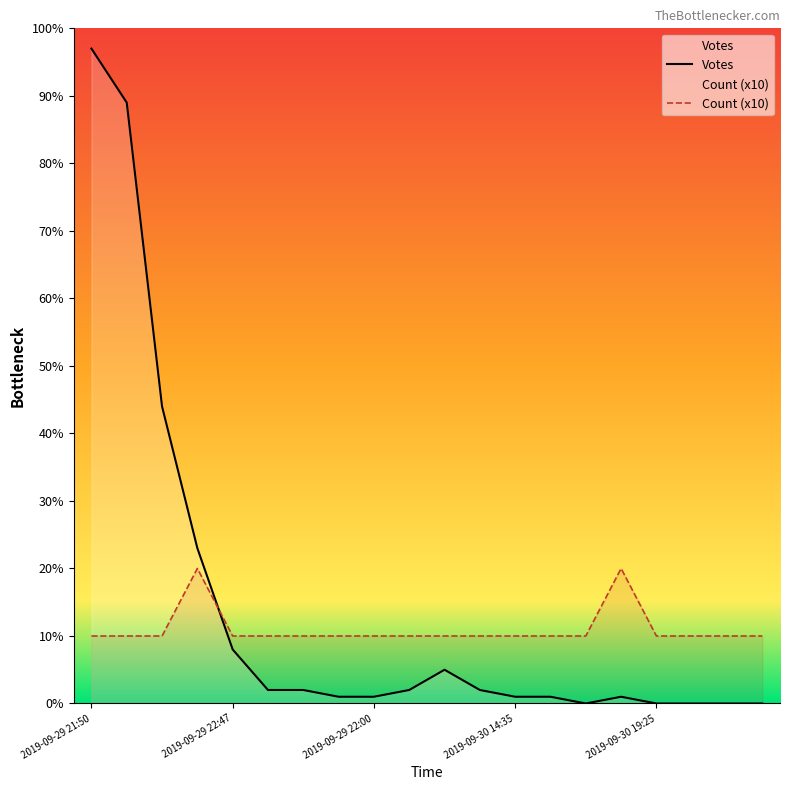

How many distinct data groups are displayed?

2